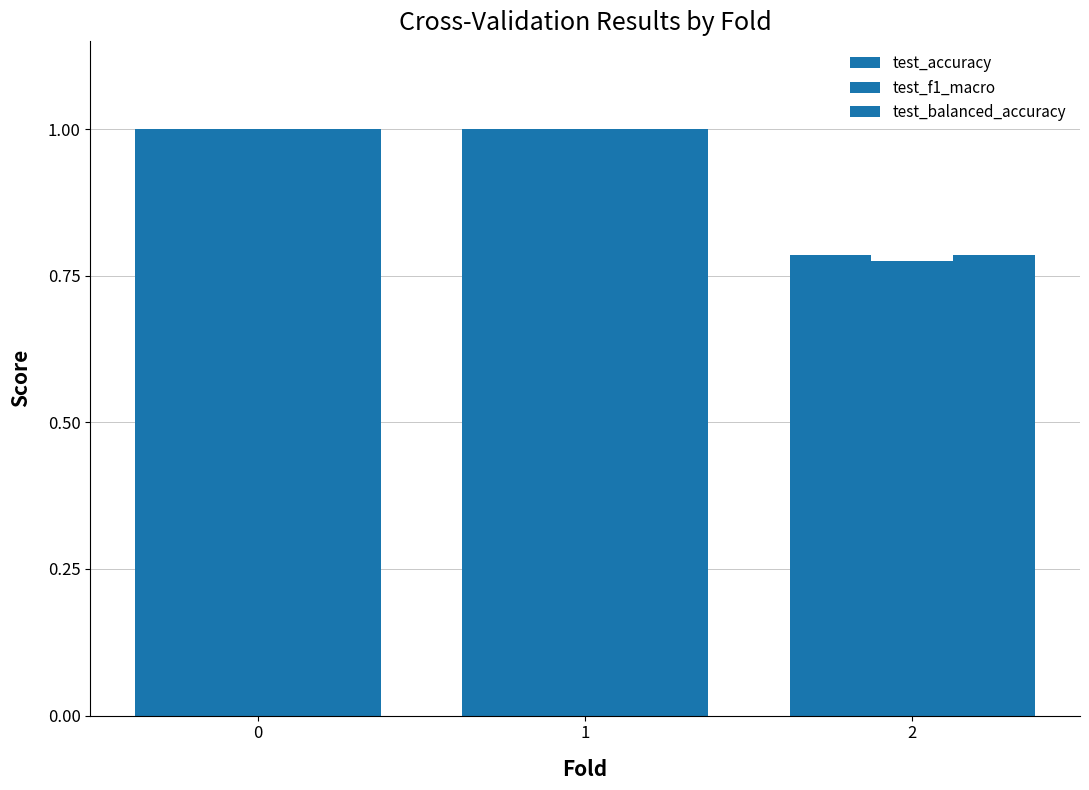

Is it true that test_f1_macro equals 0.6 at 0?

False